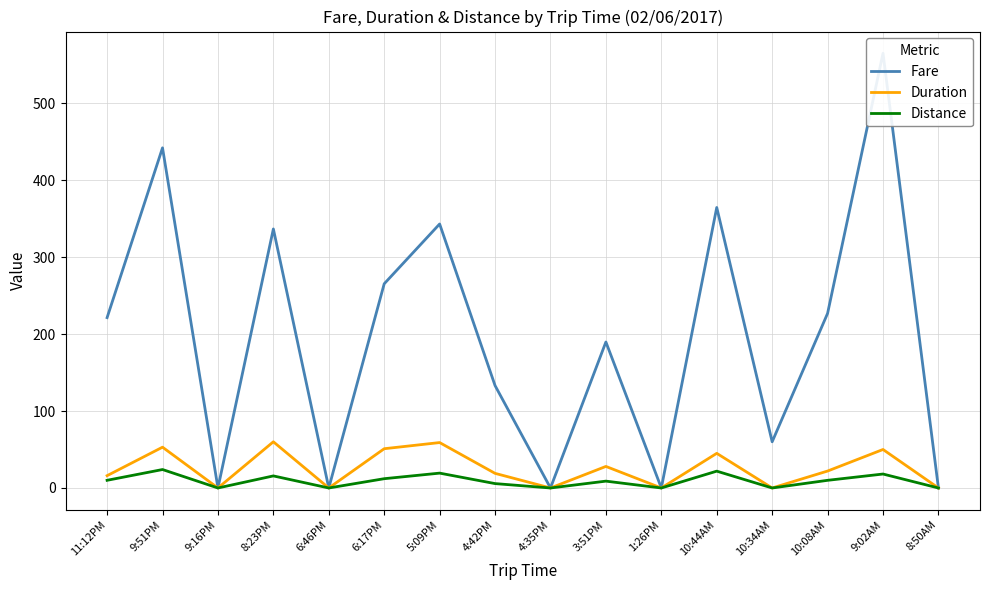

Count the number of categories in the chart.

16